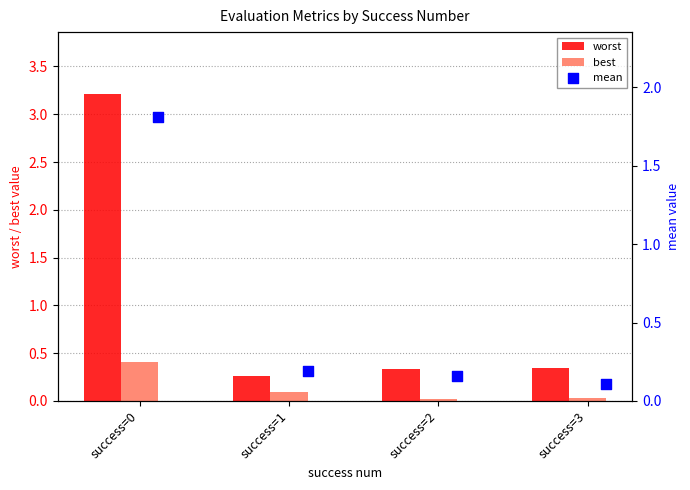

Which series has the largest total across all categories?

worst